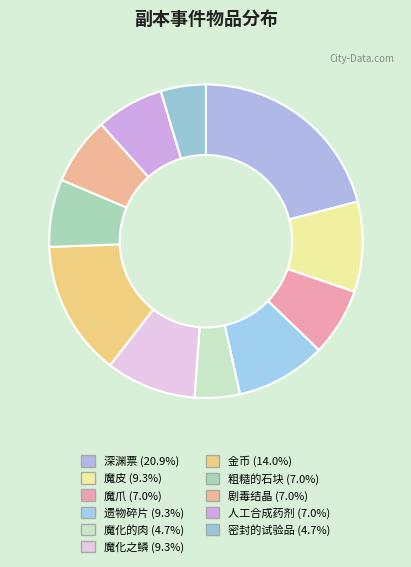

What is the ratio of the value at 遗物碎片 to the value at 深渊票?

0.4